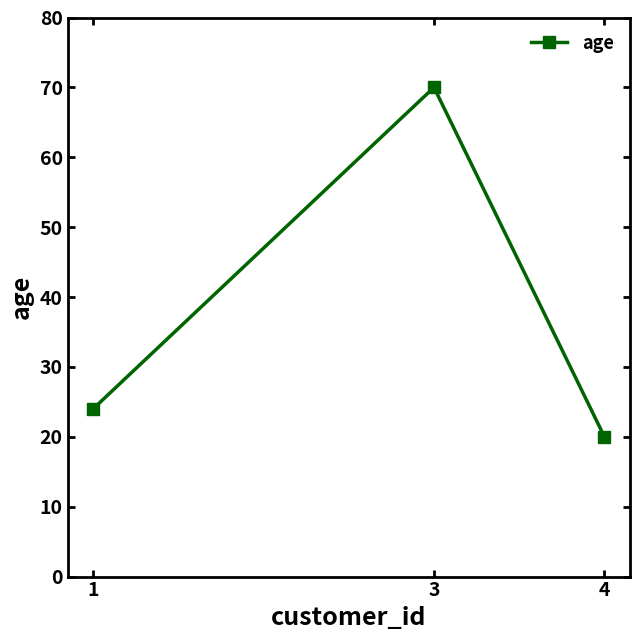

How many lines are shown in the chart?

1